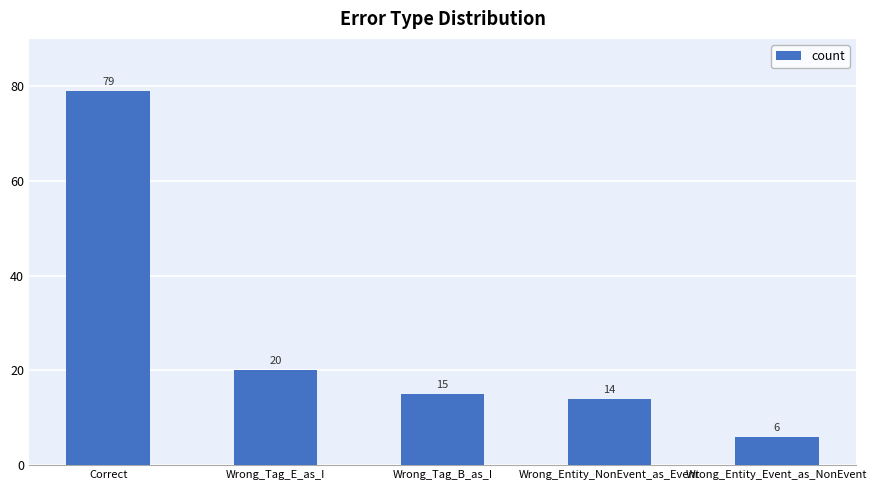

At which label does the data first exceed 15?

Correct